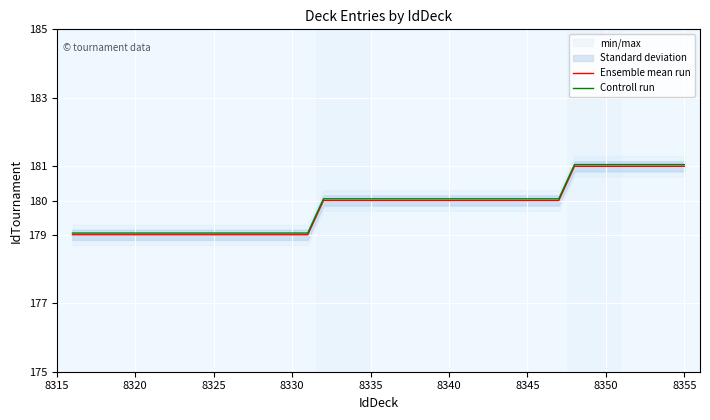

Is this an area chart (filled region under the line)?

No